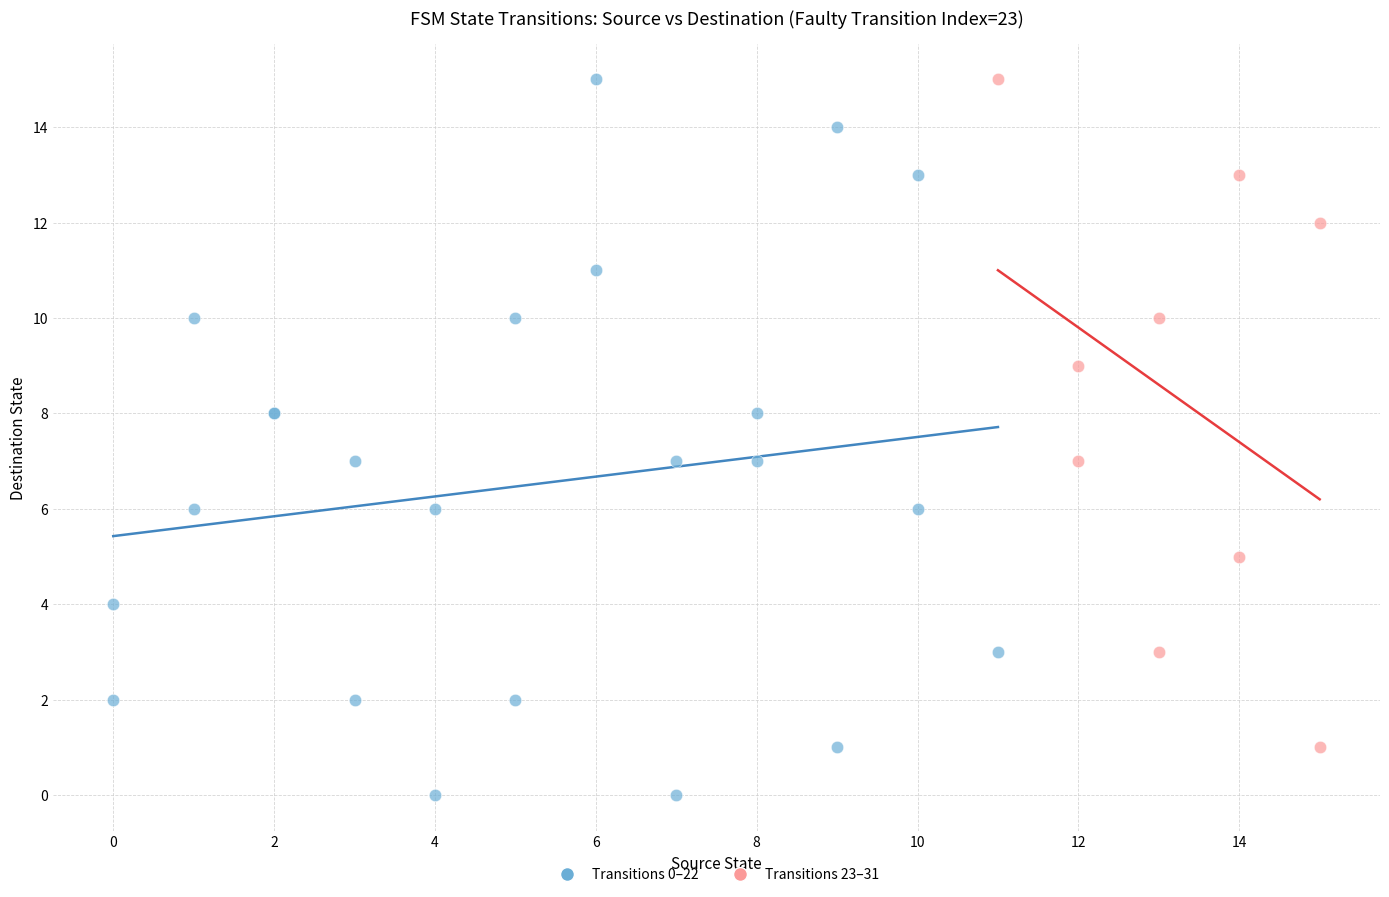

Which series contains the lowest Y value?

Transitions 0–22